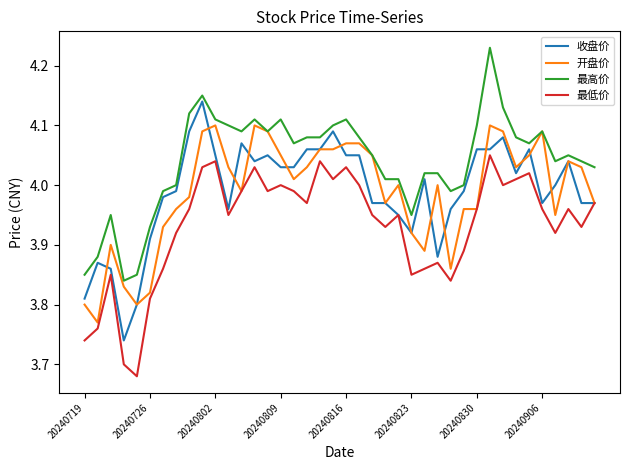

Rank the series by their maximum value, from lowest to highest.

最低价, 开盘价, 收盘价, 最高价